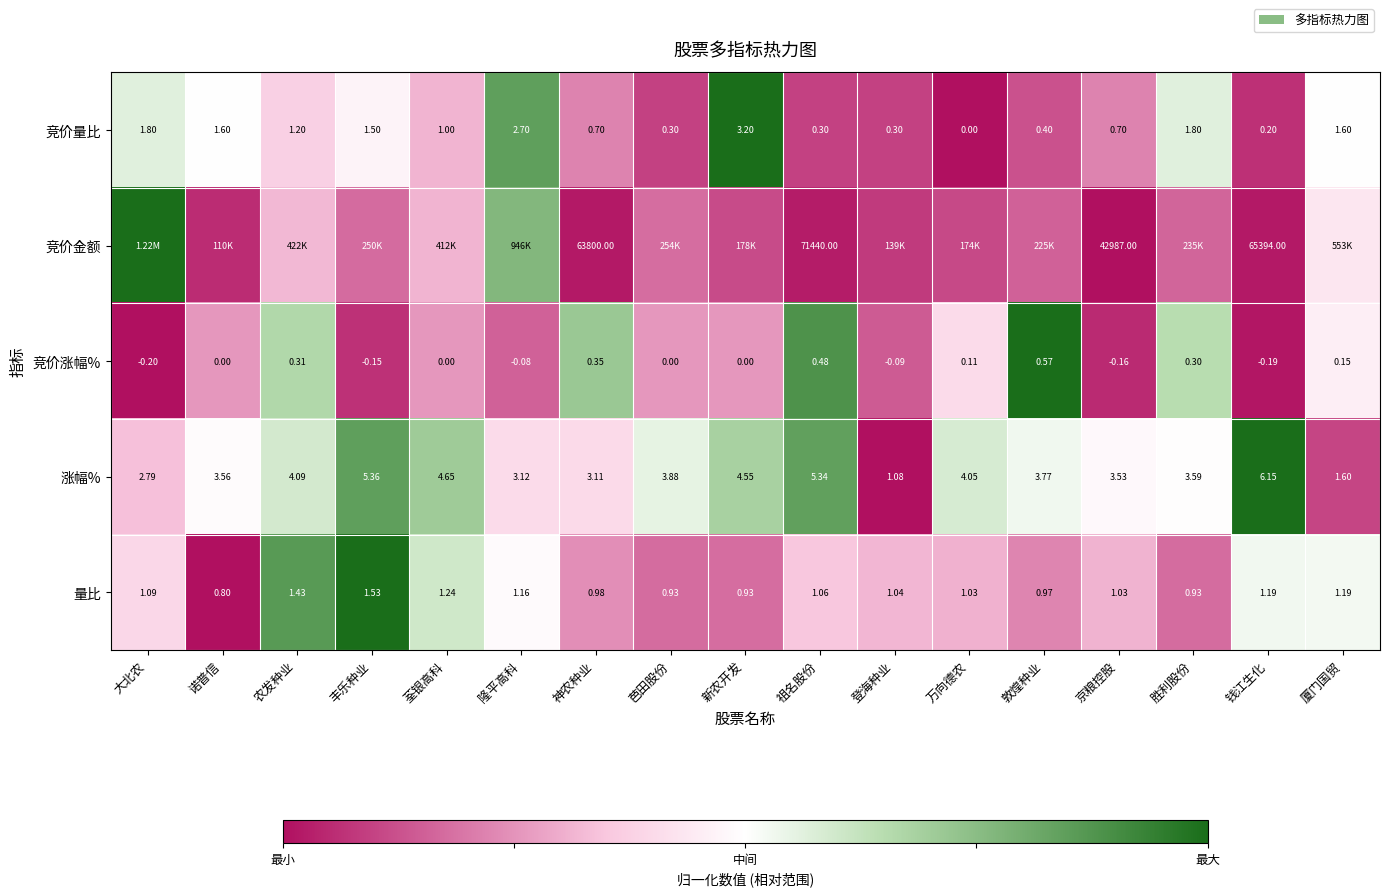

At 神农种业, list the series in order from largest to smallest.

竞价金额, 涨幅%, 量比, 竞价量比, 竞价涨幅%